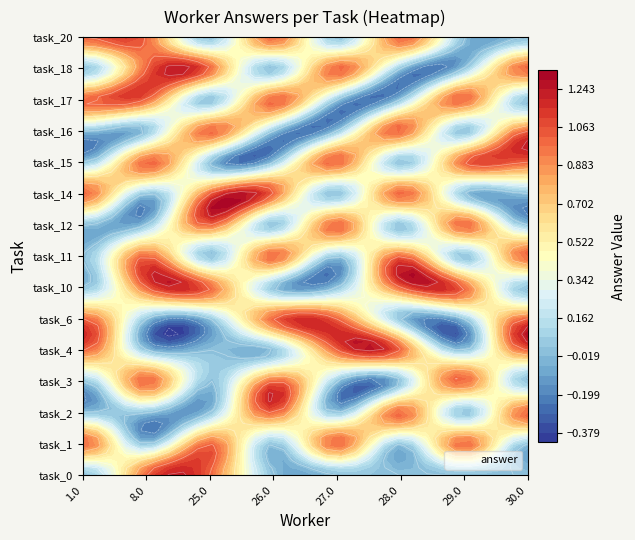

Reading left to right, extract all data points from this chart.

task_0: 0	1	1	0	0	0	0	0
task_1: 1	0	1	0	1	0	1	0
task_2: 0	0	0	1	0	1	0	1
task_3: 0	1	0	1	0	0	1	0
task_4: 1	0	0	0	1	1	0	1
task_6: 1	0	0	1	1	0	0	1
task_10: 0	1	1	0	0	1	1	0
task_11: 0	1	0	1	0	1	0	1
task_12: 0	0	1	0	1	0	1	0
task_14: 1	0	1	1	0	1	0	0
task_15: 0	1	0	0	1	0	1	1
task_16: 0	0	1	0	0	1	0	1
task_17: 1	1	0	1	0	0	1	0
task_18: 0	1	1	0	1	0	0	1
task_20: 1	1	0	1	0	1	0	0